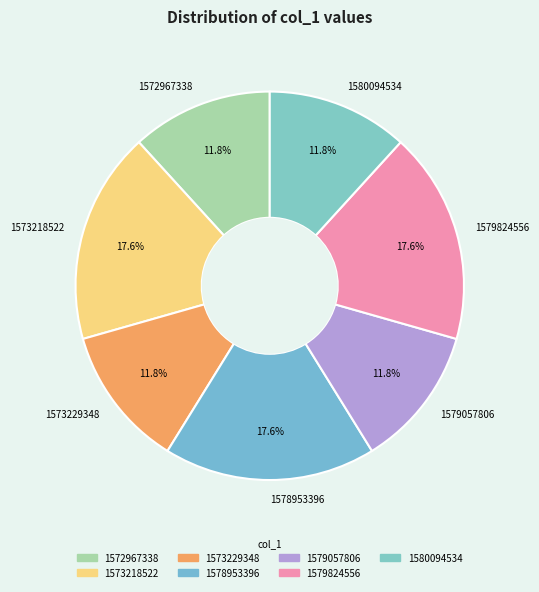

Is 1573229348 the majority of the pie?

No